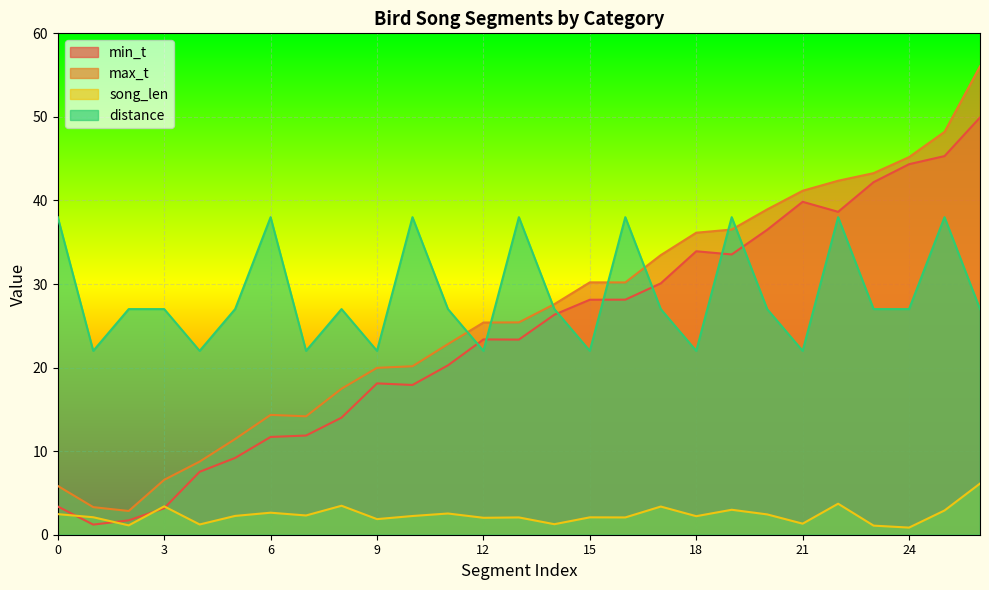

What is the value of the song_len point at the 27th from the left?

6.1